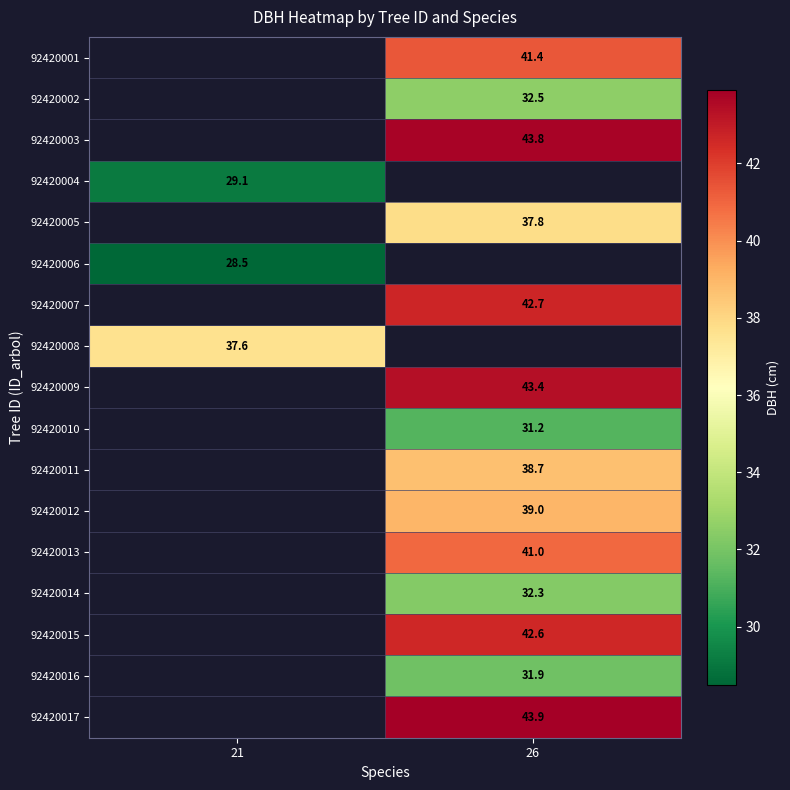

Is it true that 92420017 equals 43.9 at 26?

True